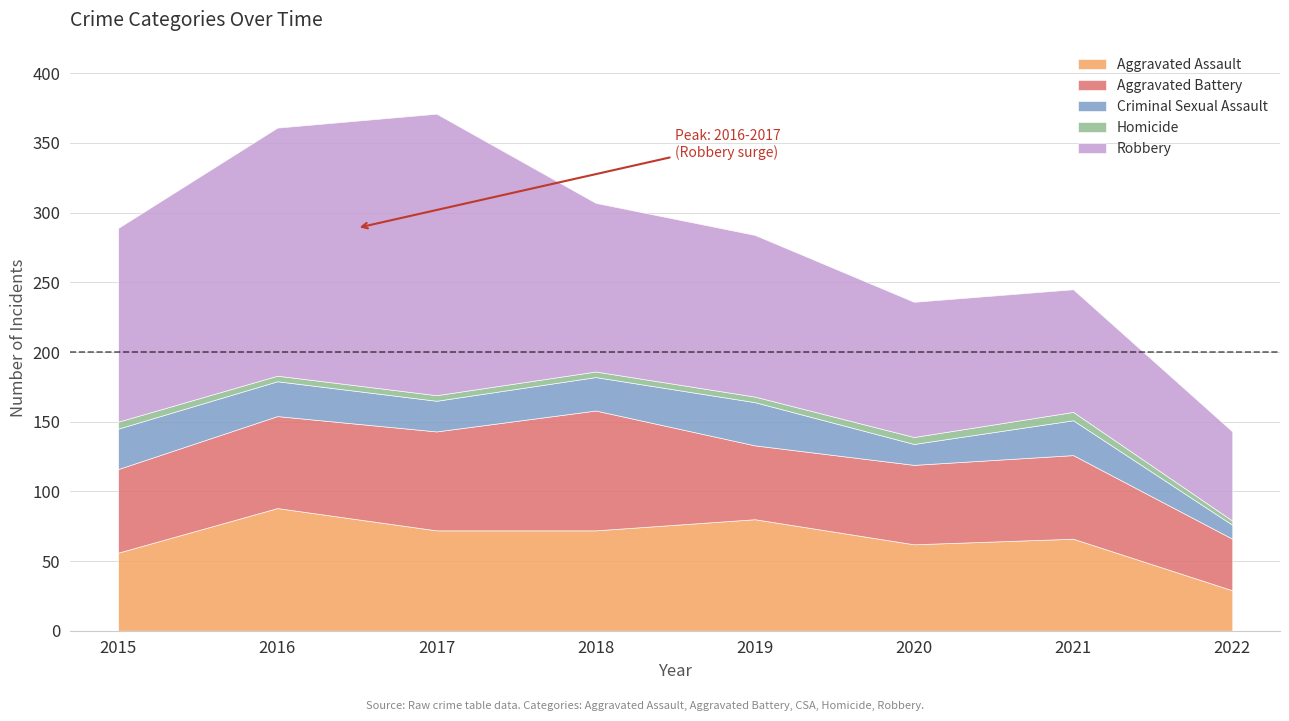

At which label does Homicide reach its peak?

2021